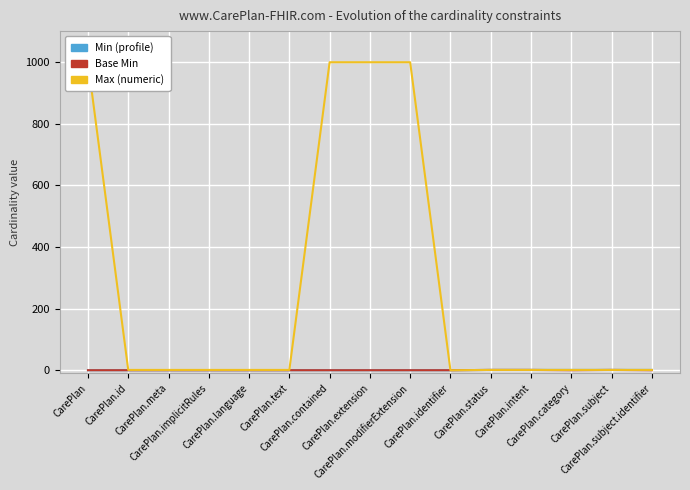

True or false: Max (numeric) has more than 1 interior local peaks.

False